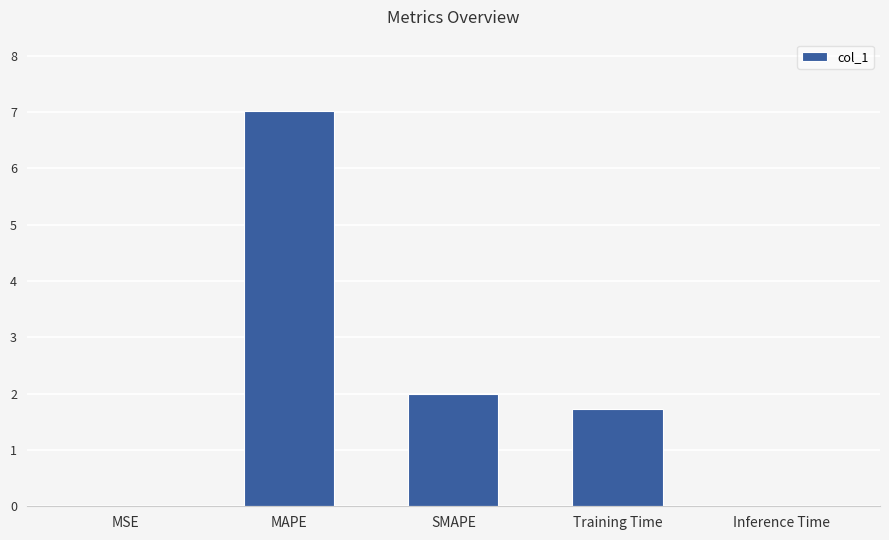

Which category has the highest value across all series?

MAPE